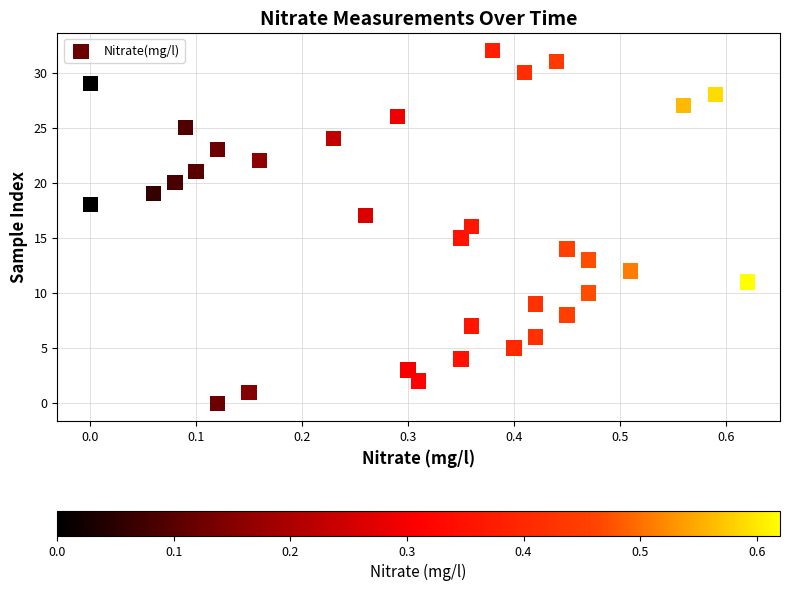

What is the range of Y values (max minus min)?

32